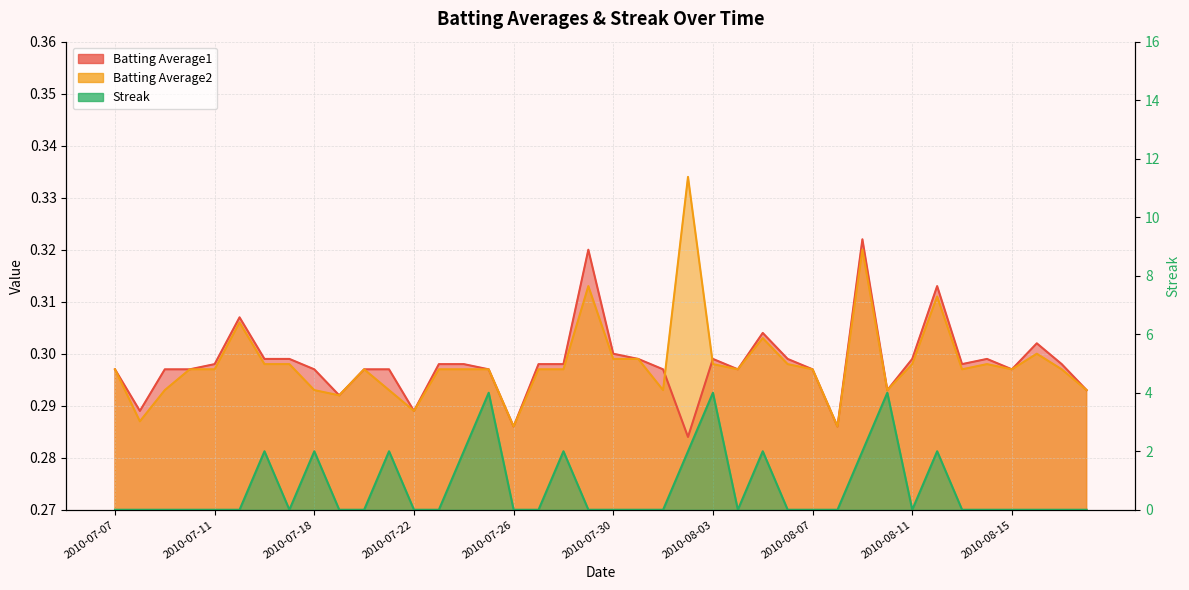

At which category is the sum across all series the highest?

2010-08-03